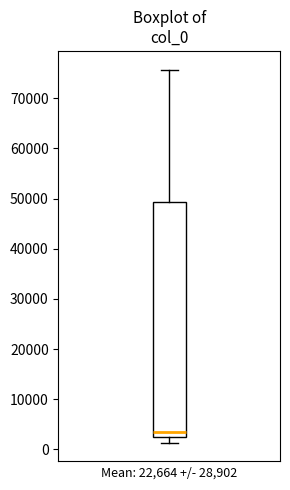

Read this box plot against the y-axis: the position of the median line, the range covered by the box, and the ends of both whiskers. The values are not printed on the chart, so give them approximately, as read against the axis.

median 3000, box 2000 to 49000, whiskers 1000 to 76000